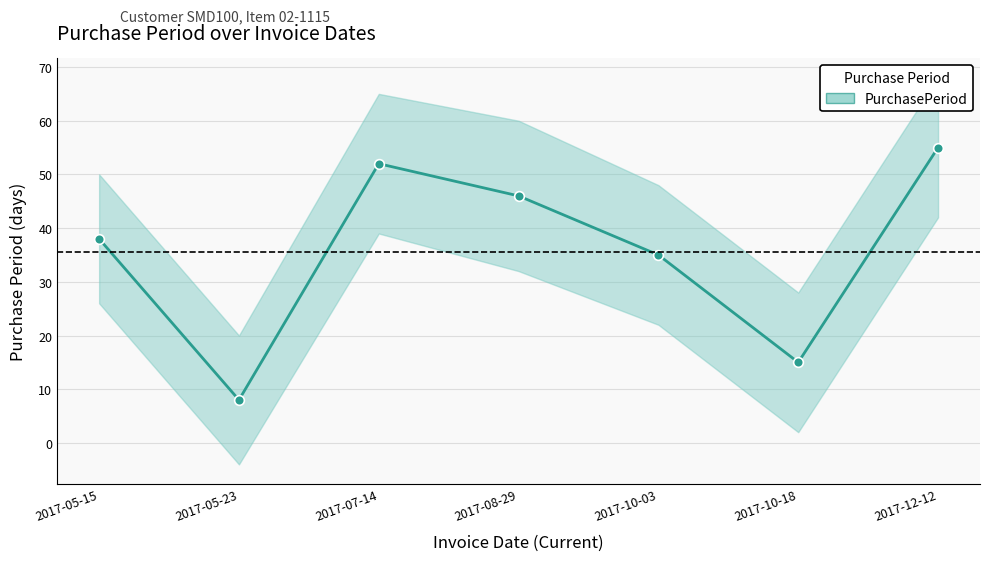

Count the number of categories in the chart.

7